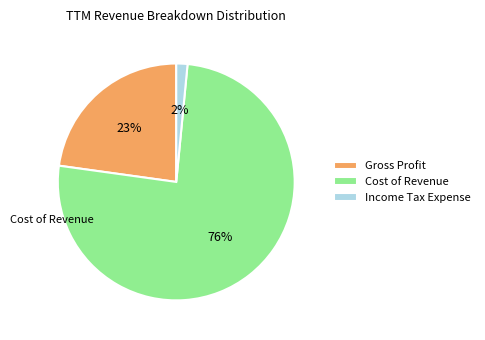

How many slices are in this pie chart?

3